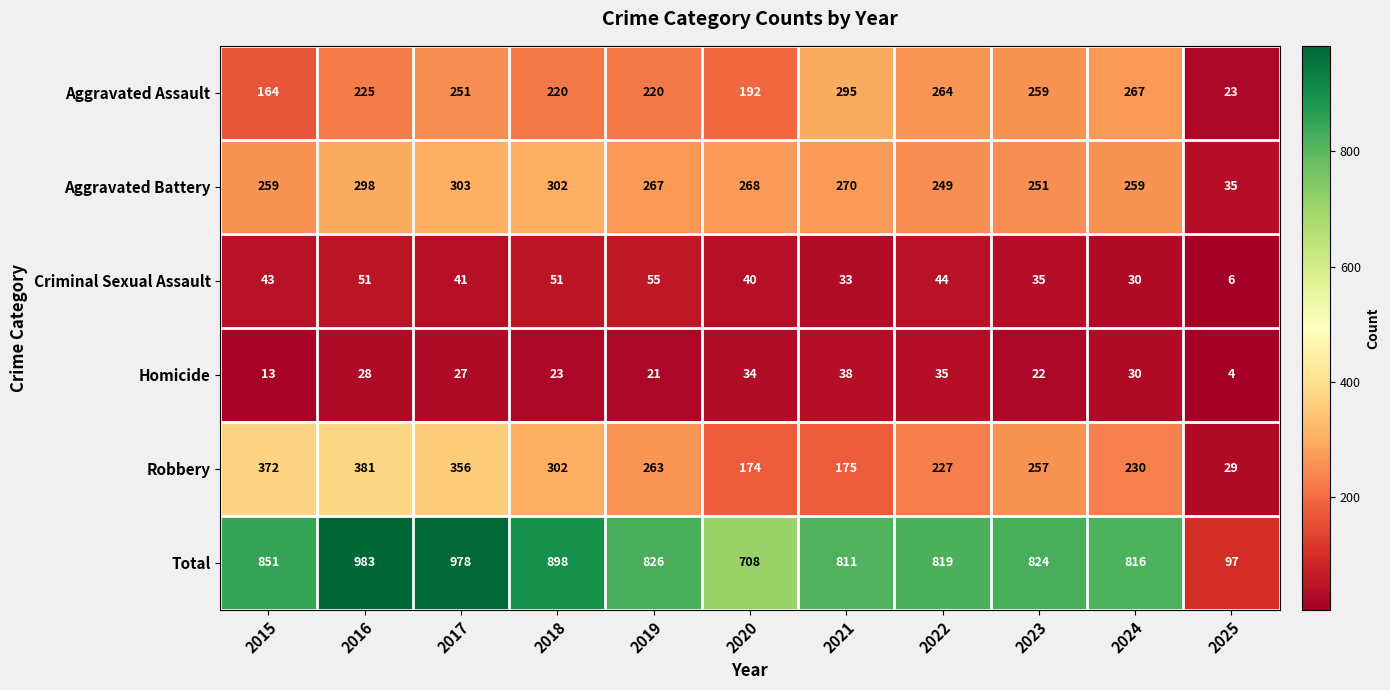

At which category does the chart reach its peak across all series?

2016